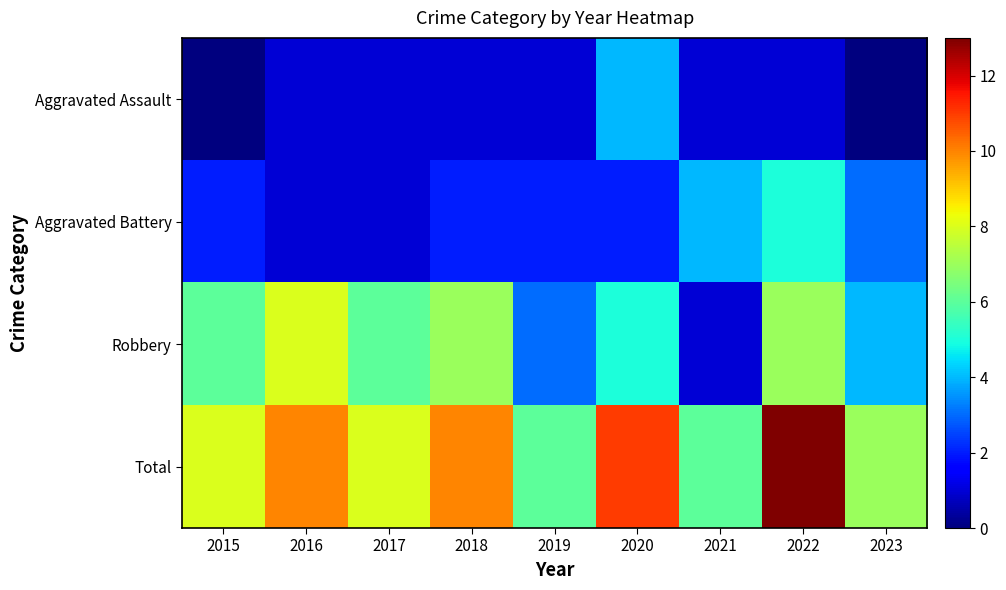

Between 2017 and 2019, which series saw the biggest shift?

Robbery